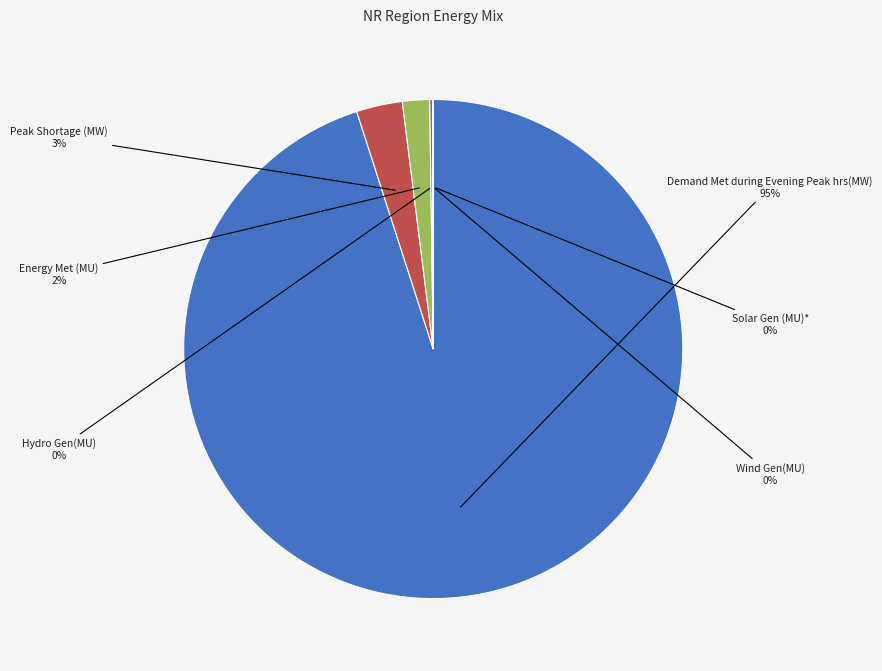

To the nearest percent, what portion does Energy Met (MU) represent?

2%